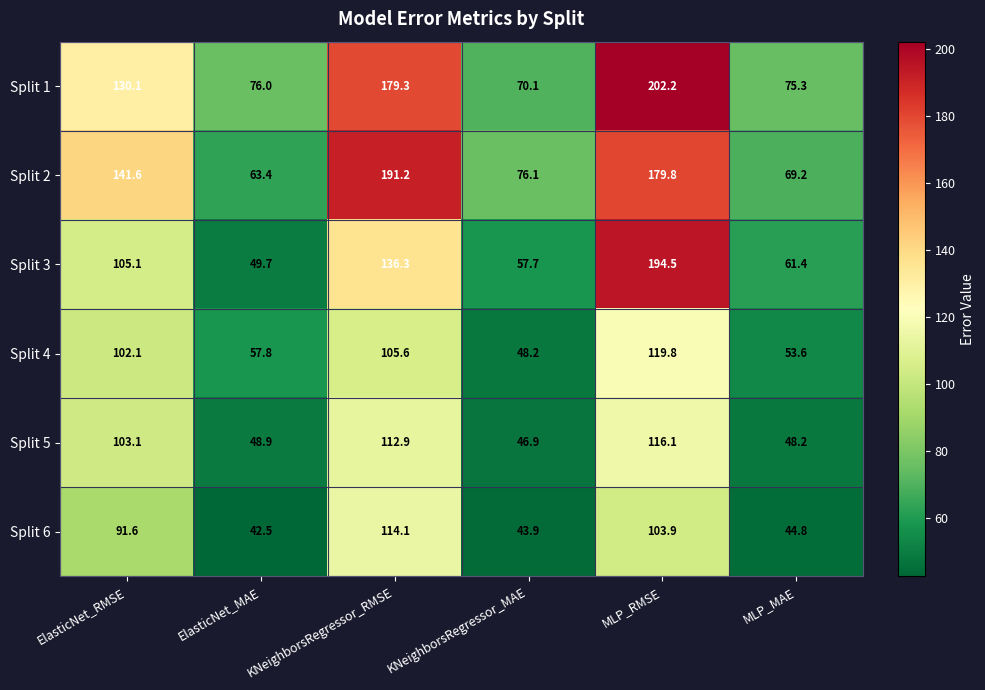

What is the spread (max minus min) of values at KNeighborsRegressor_MAE?

32.2